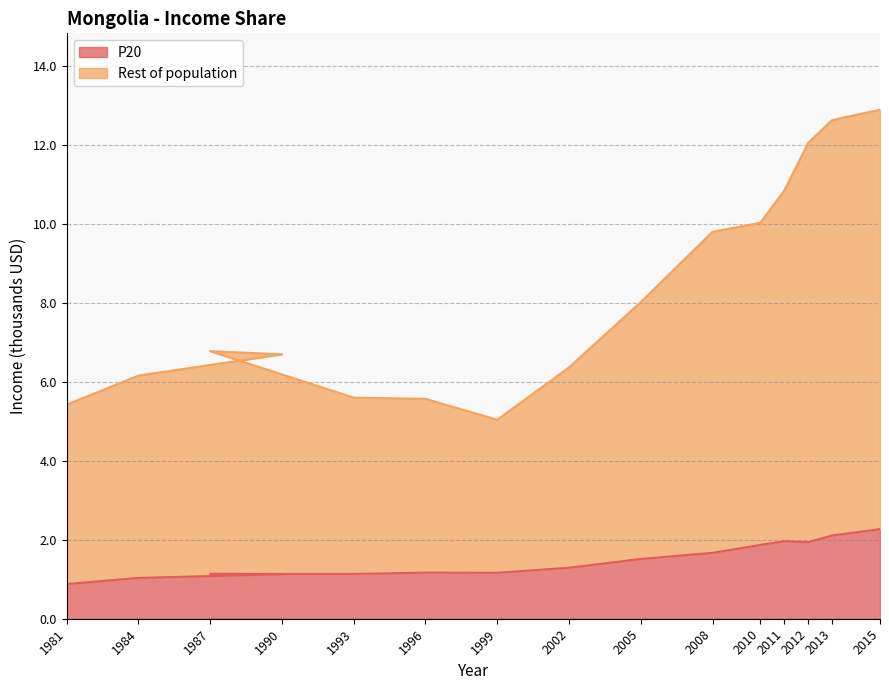

What is the total value across all series at 2005?

8.0